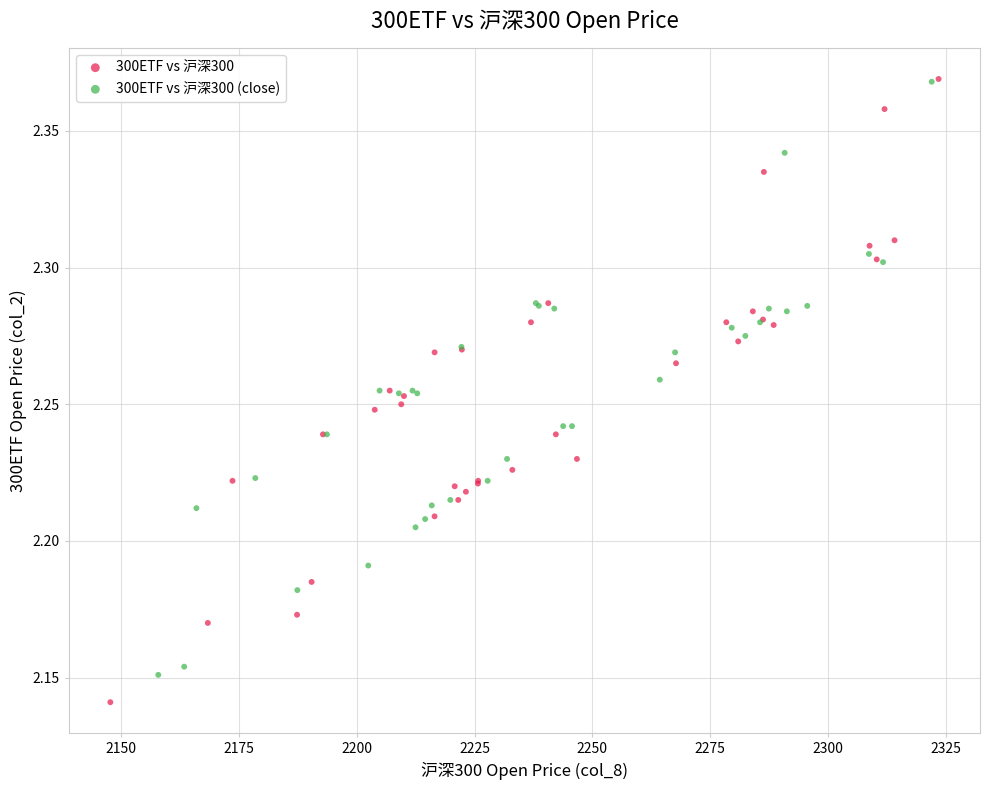

Which series has the largest Y range (max minus min)?

300ETF vs 沪深300